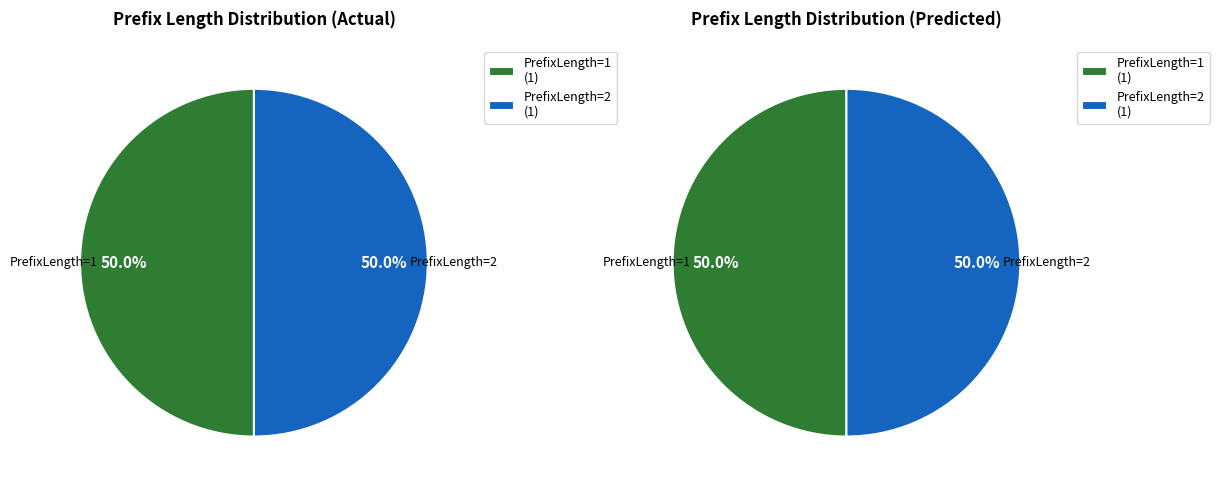

Between PrefixLength=2 and PrefixLength=1, which is larger?

PrefixLength=2